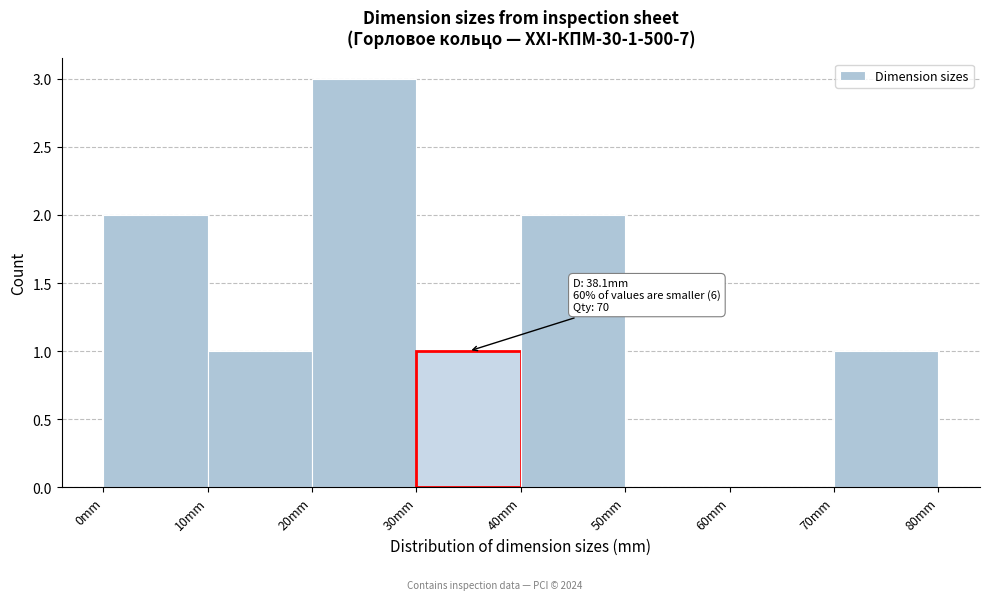

Over which range of the x-axis is the bar tallest?

20 to 30